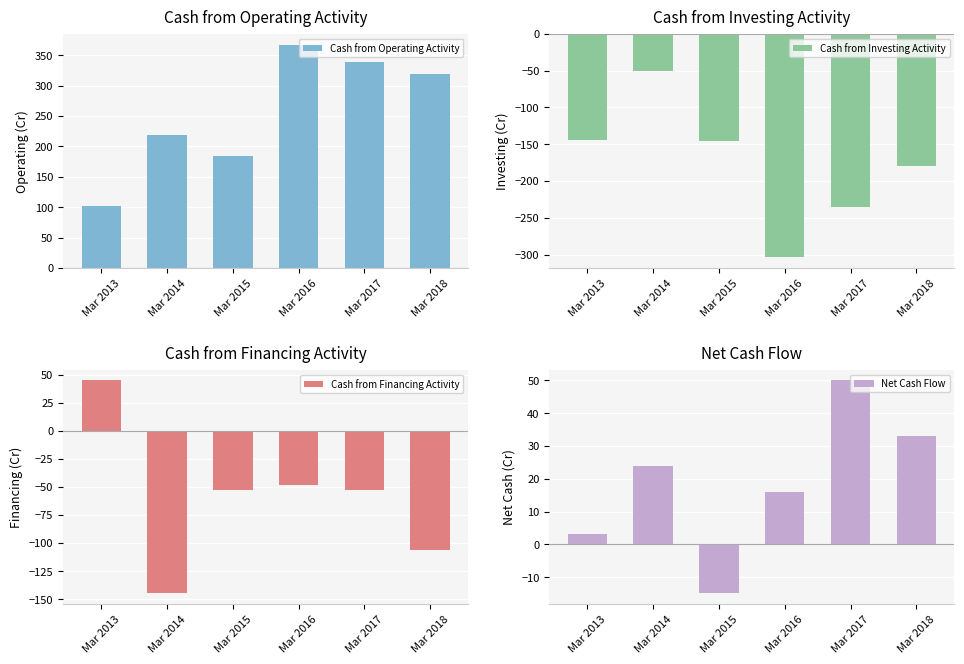

How many positive values does the Net Cash Flow series have?

5